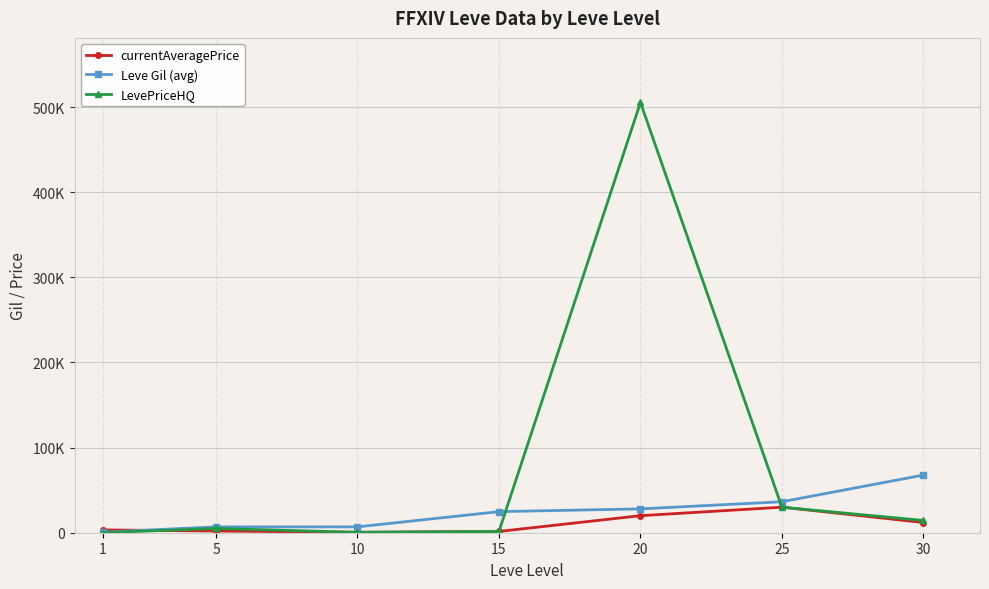

How many times do currentAveragePrice and LevePriceHQ cross each other?

2